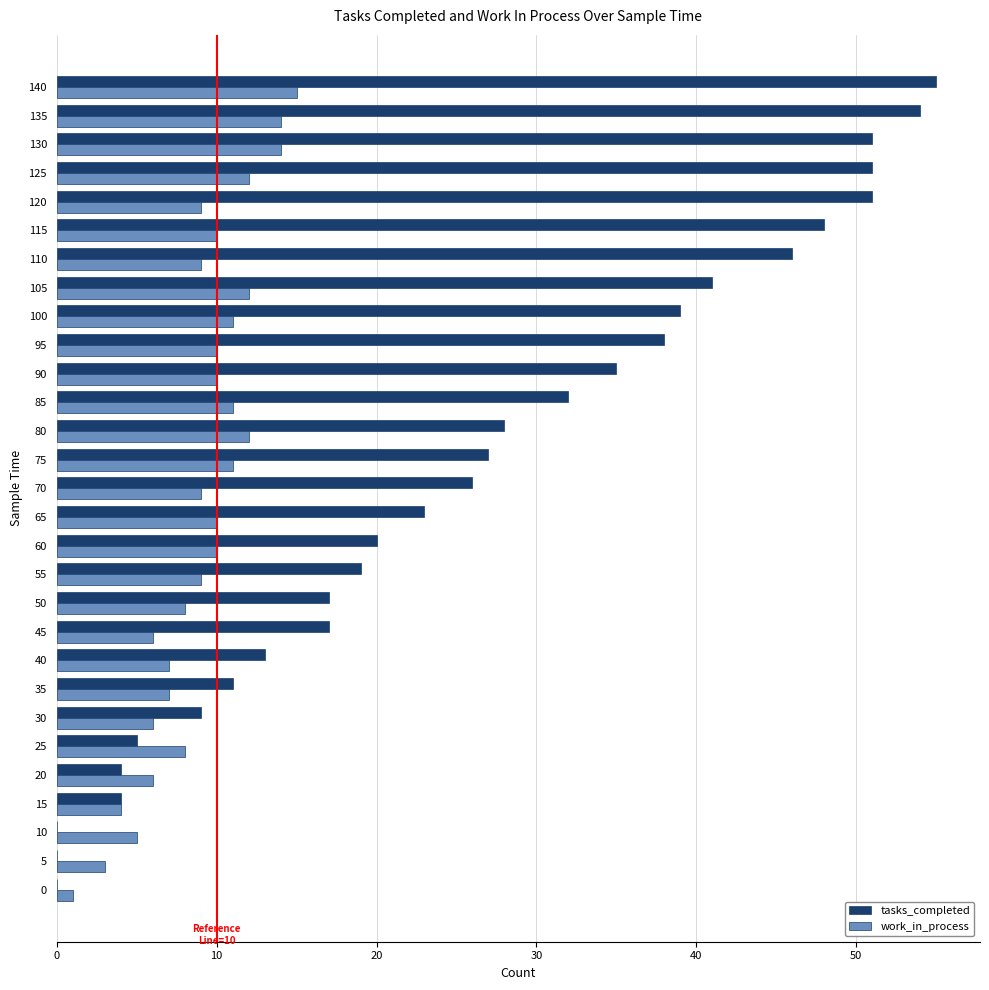

Is it true that work_in_process equals 3 at 135?

False